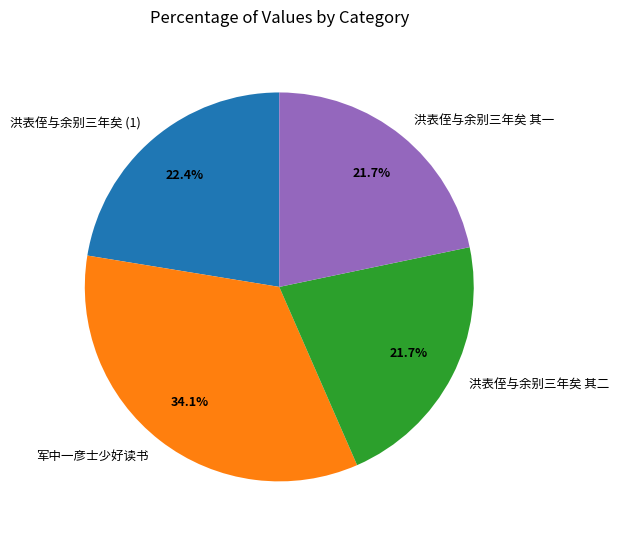

What is the largest slice in the pie chart?

军中一彦士少好读书